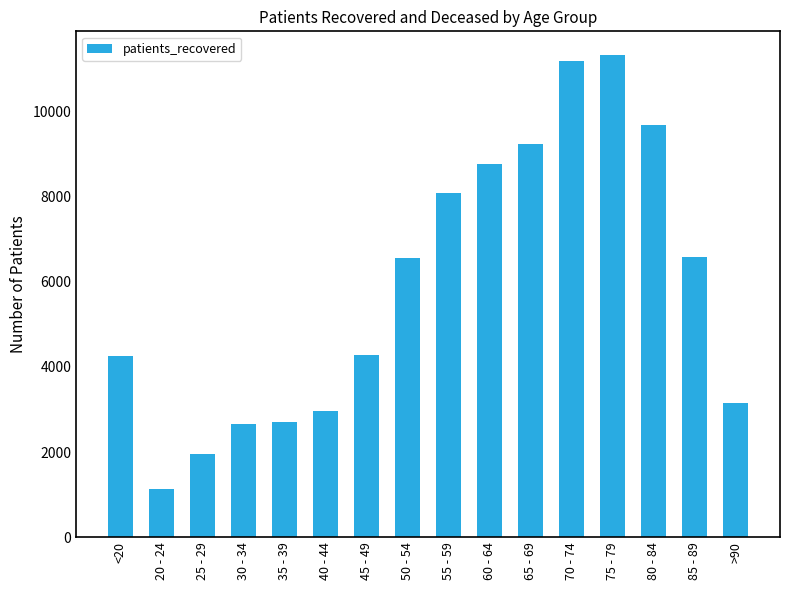

What is the value of the 11th bar from the left?

9232